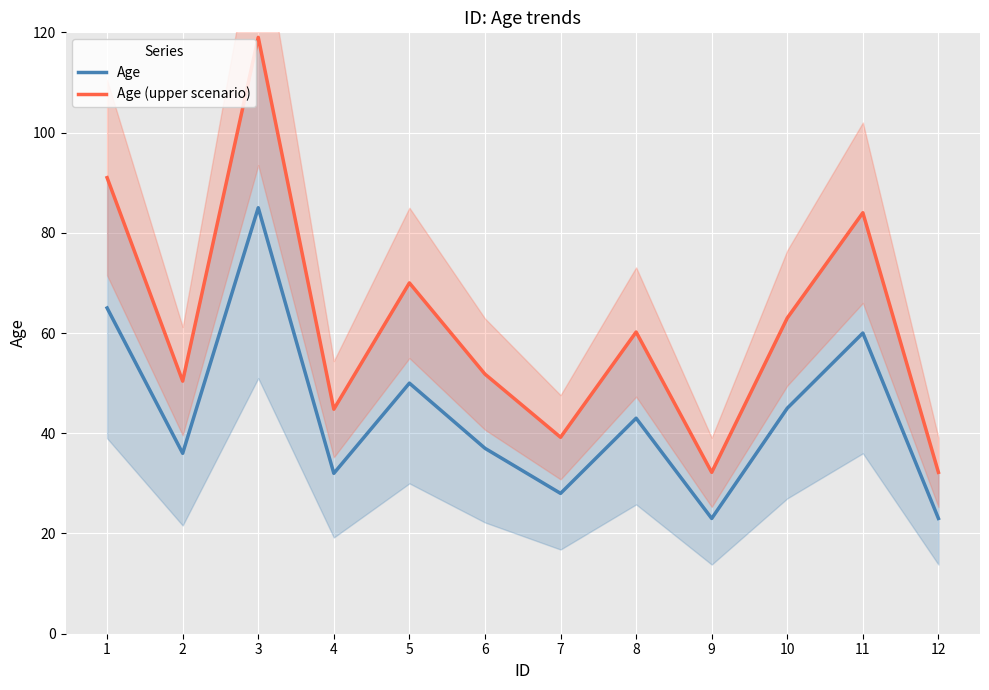

At which label does Age reach its peak?

3